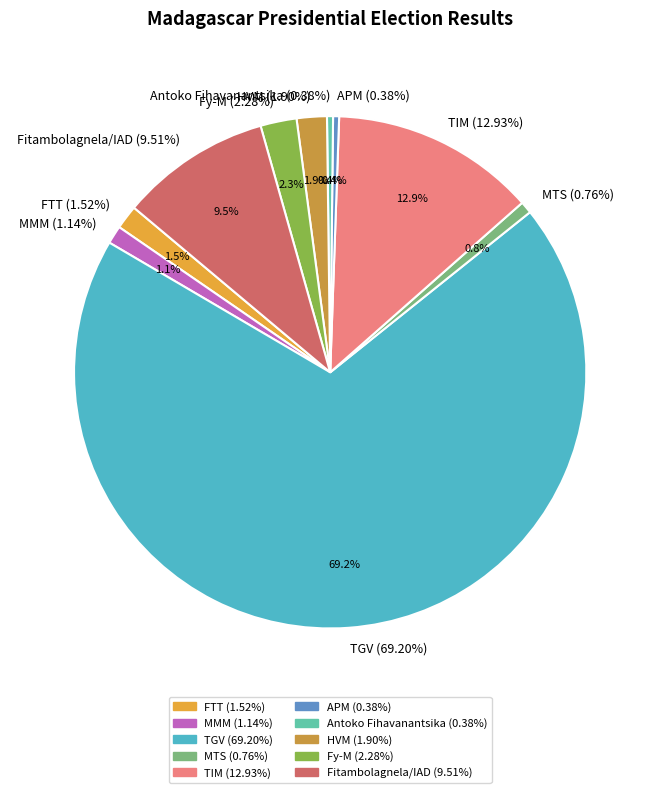

Do MTS (0.76%) and Fitambolagnela/IAD (9.51%) together represent more than half of the pie?

No